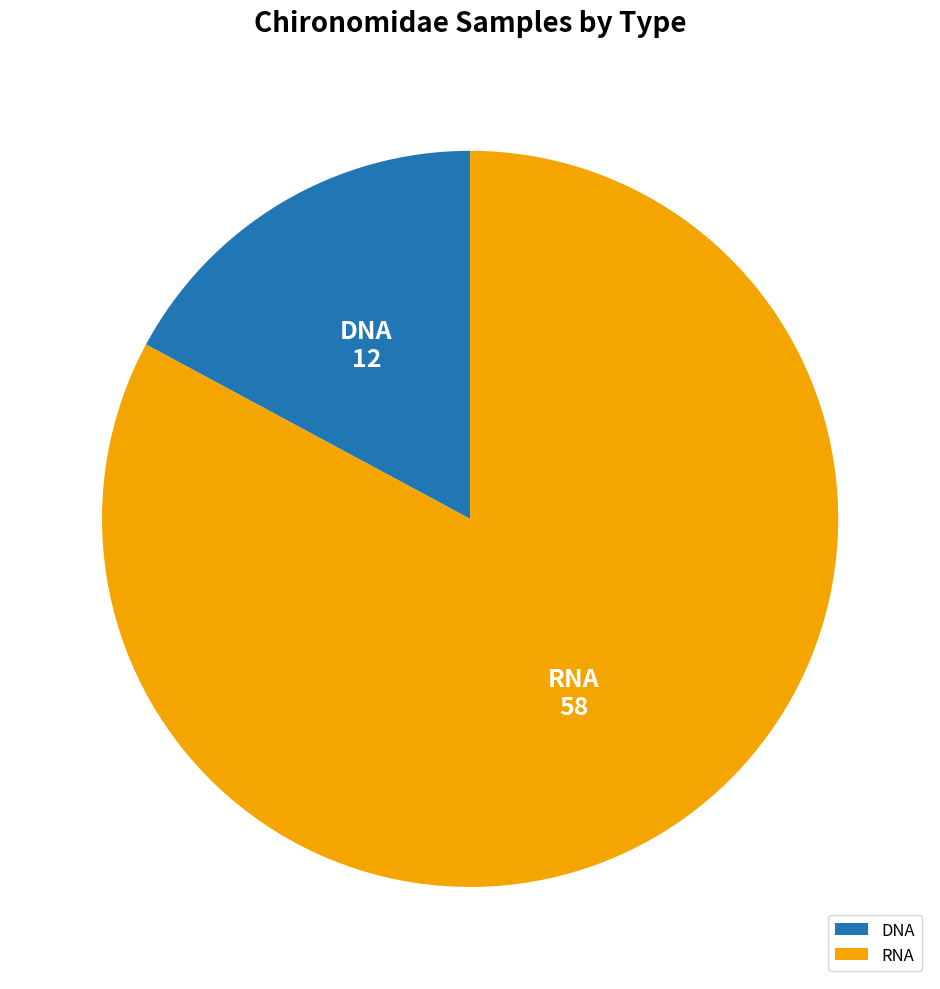

Do RNA and DNA together represent more than half of the pie?

Yes